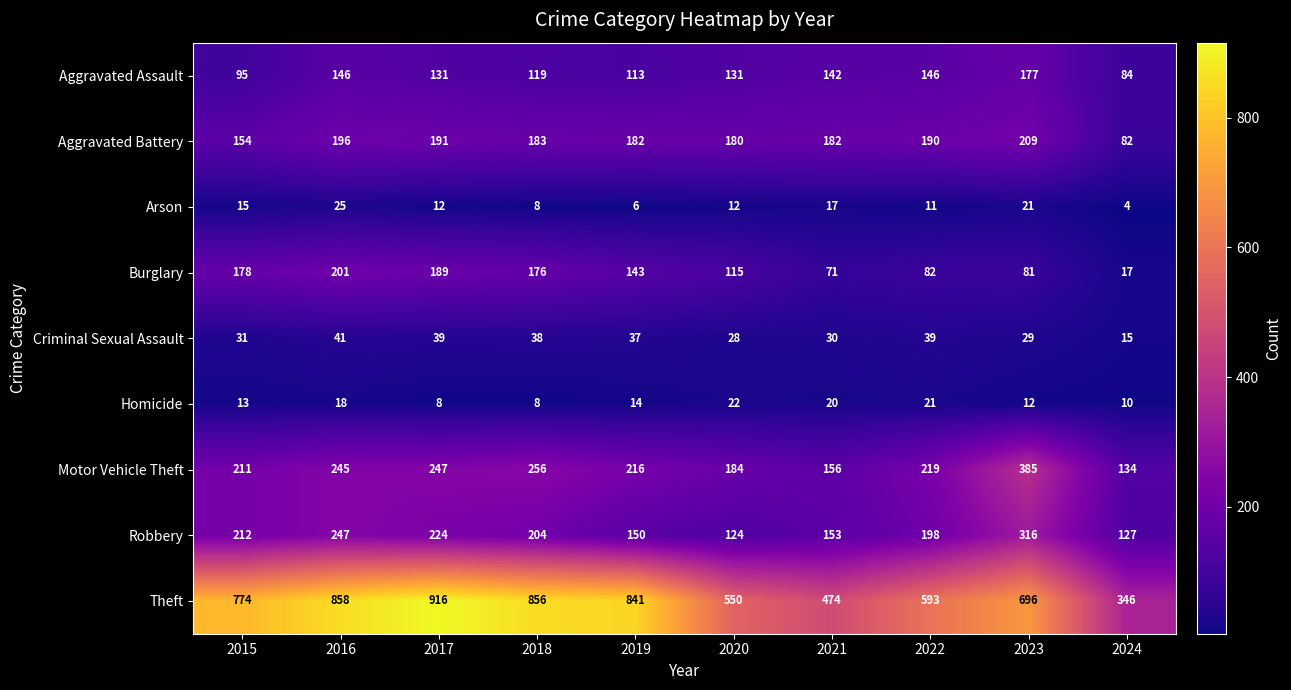

What is the minimum value shown in the chart?

4